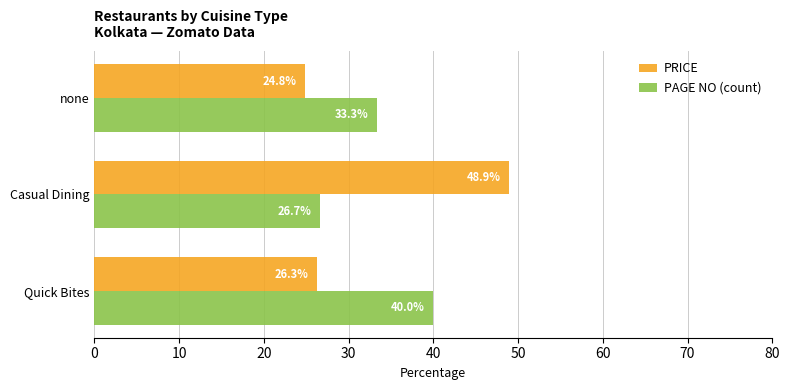

What is the approximate value of PRICE at Quick Bites?

26.3